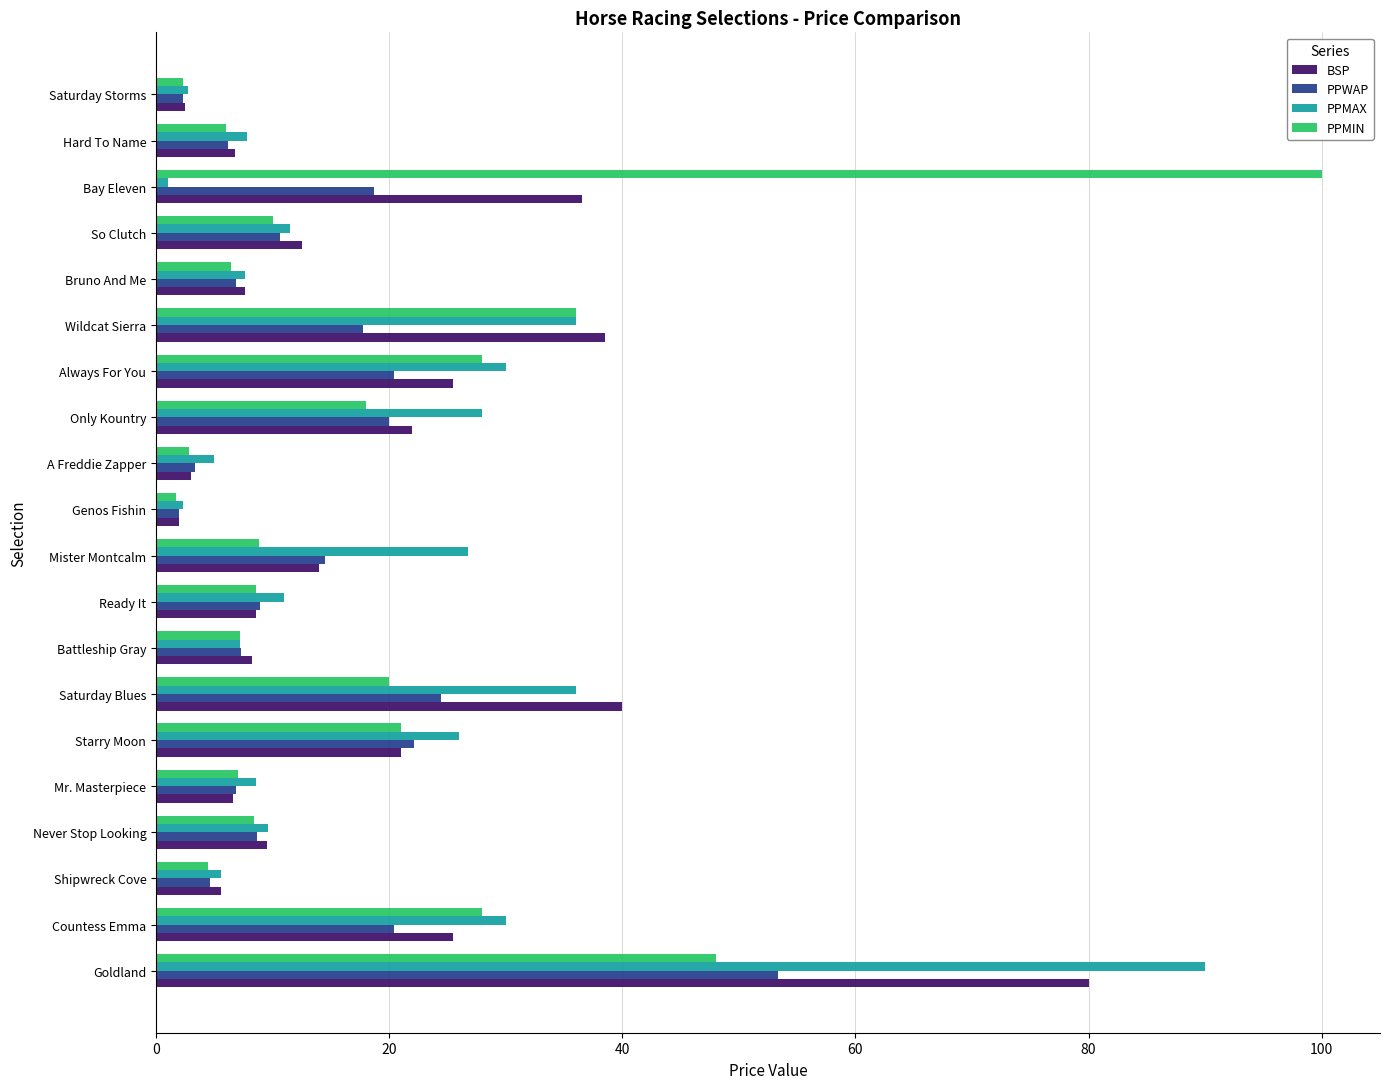

Is it true that BSP equals 18.6 at So Clutch?

False